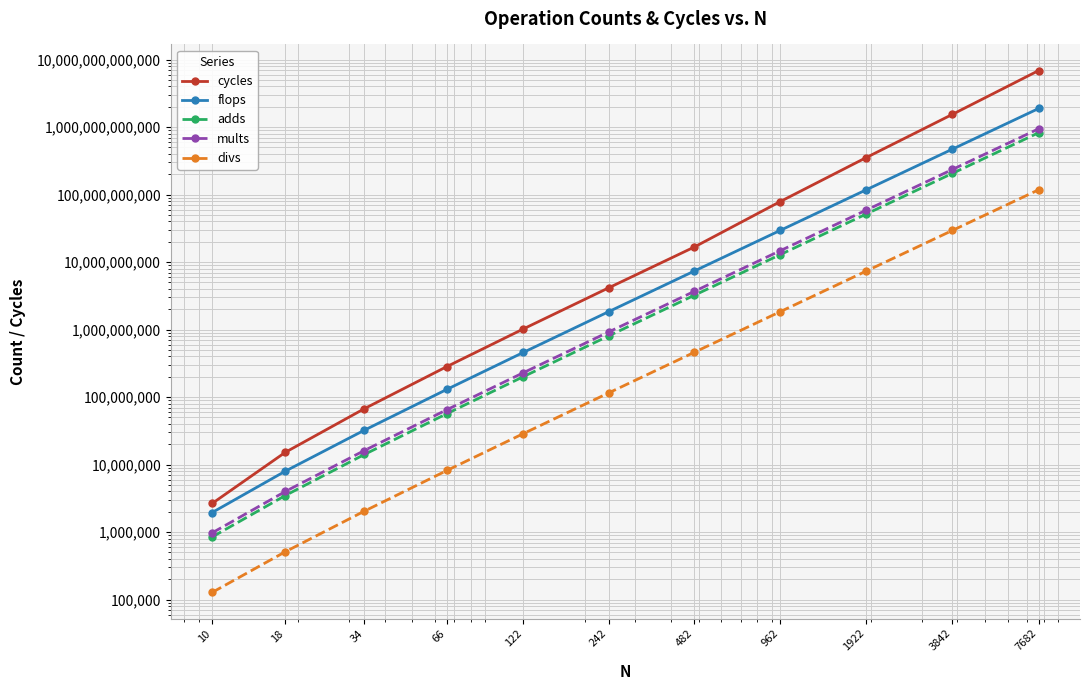

True or false: adds has a value of 5073267918 at 482.

False